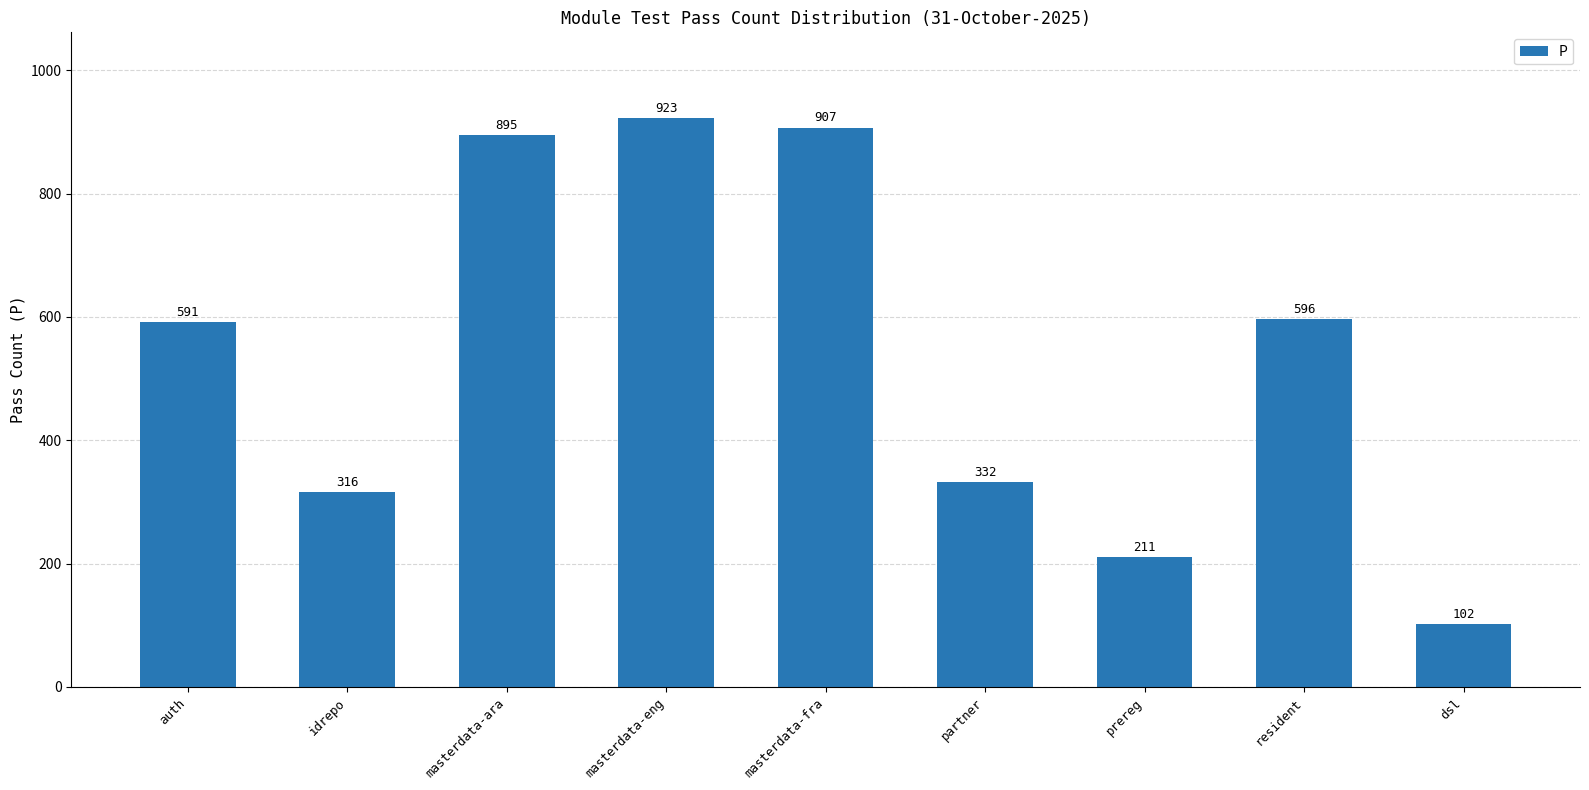

What is the average value?

541